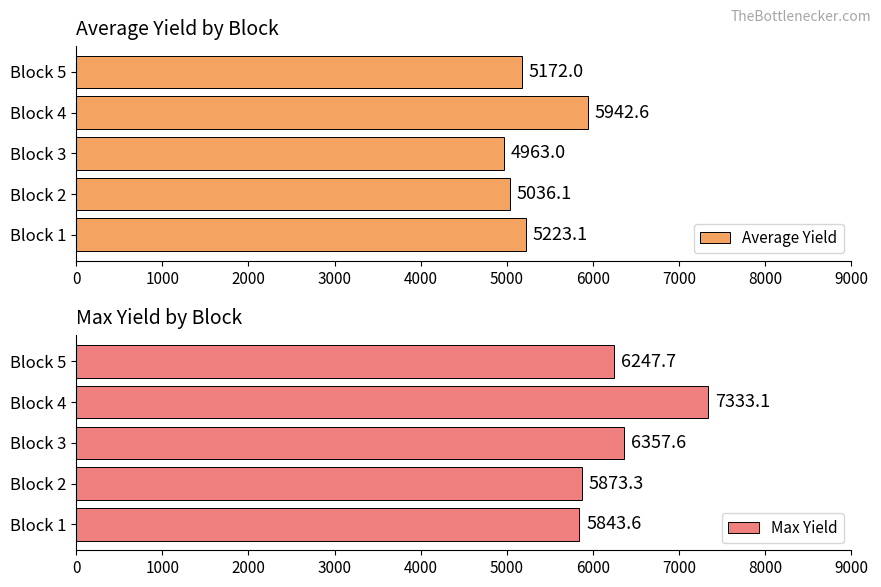

List the series in order of their peak value, highest first.

Max Yield, Average Yield